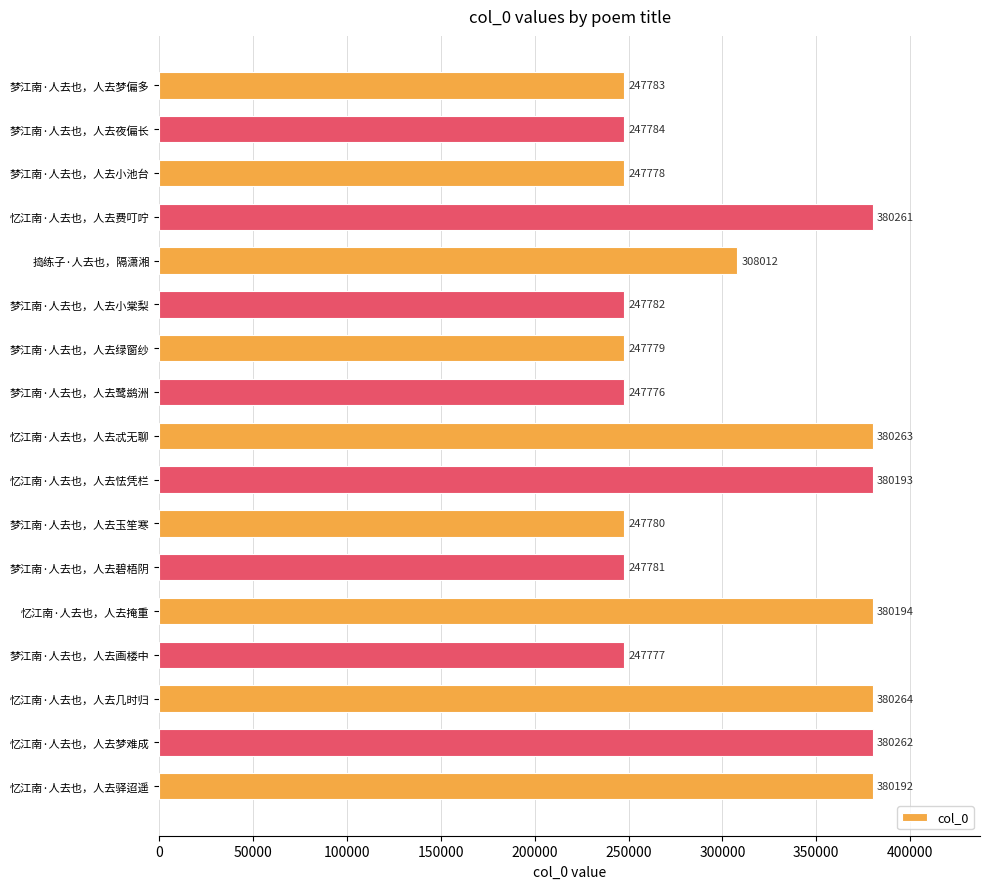

The value at 忆江南·人去也，人去梦难成 is 237067. True or false?

False